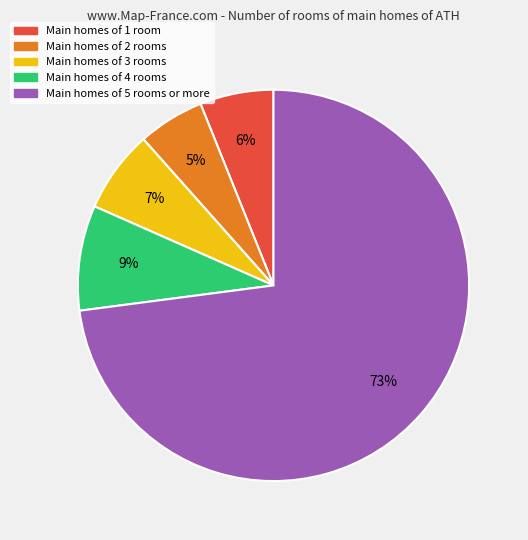

To the nearest percent, what is the average slice percentage?

20%